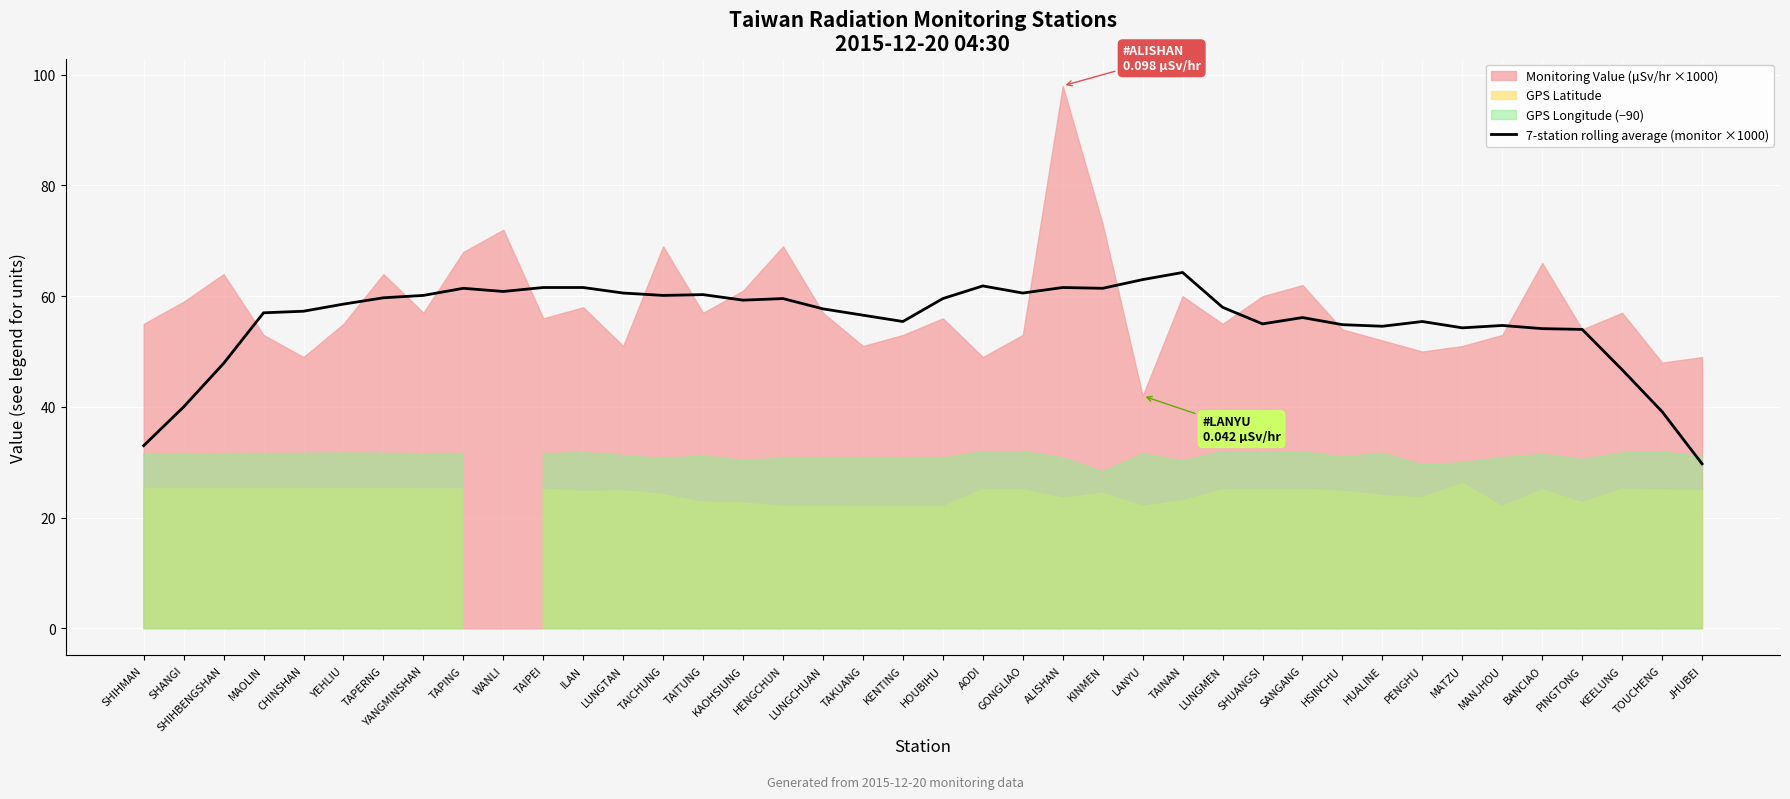

What is the minimum value for 7-station rolling average (monitor ×1000)?

29.7